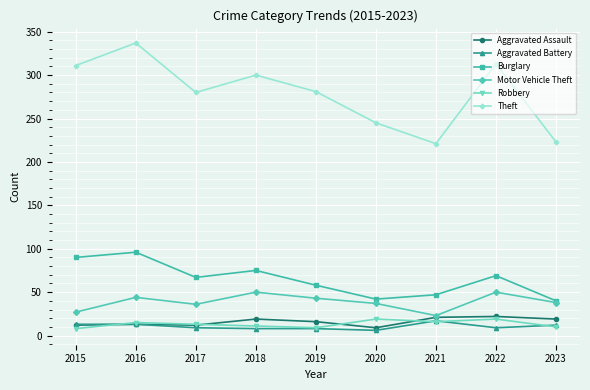

True or false: Motor Vehicle Theft has a value of 18 at 2020.

False